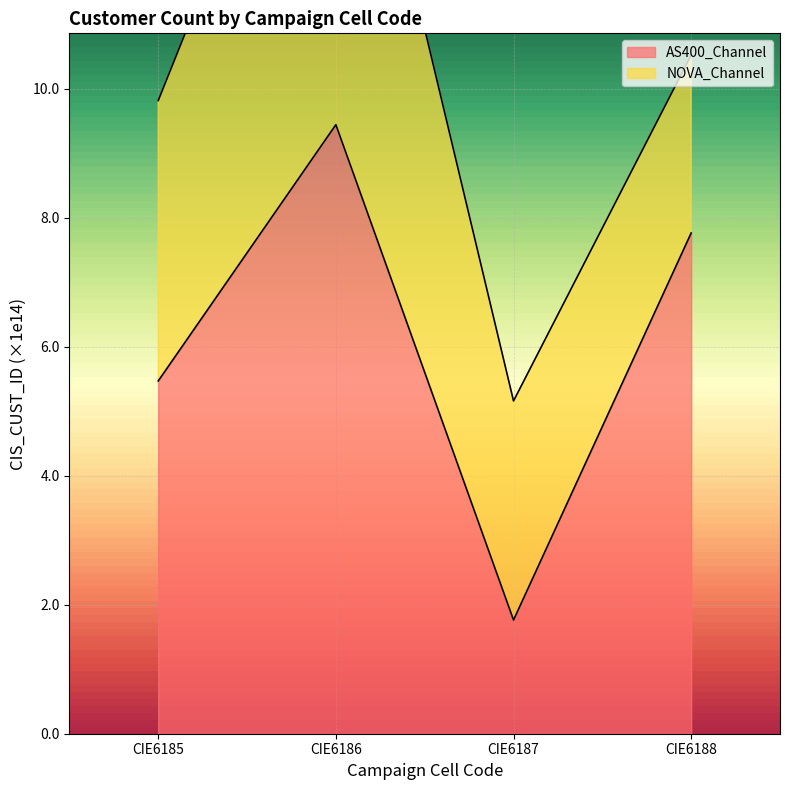

How many values are below 7?

2